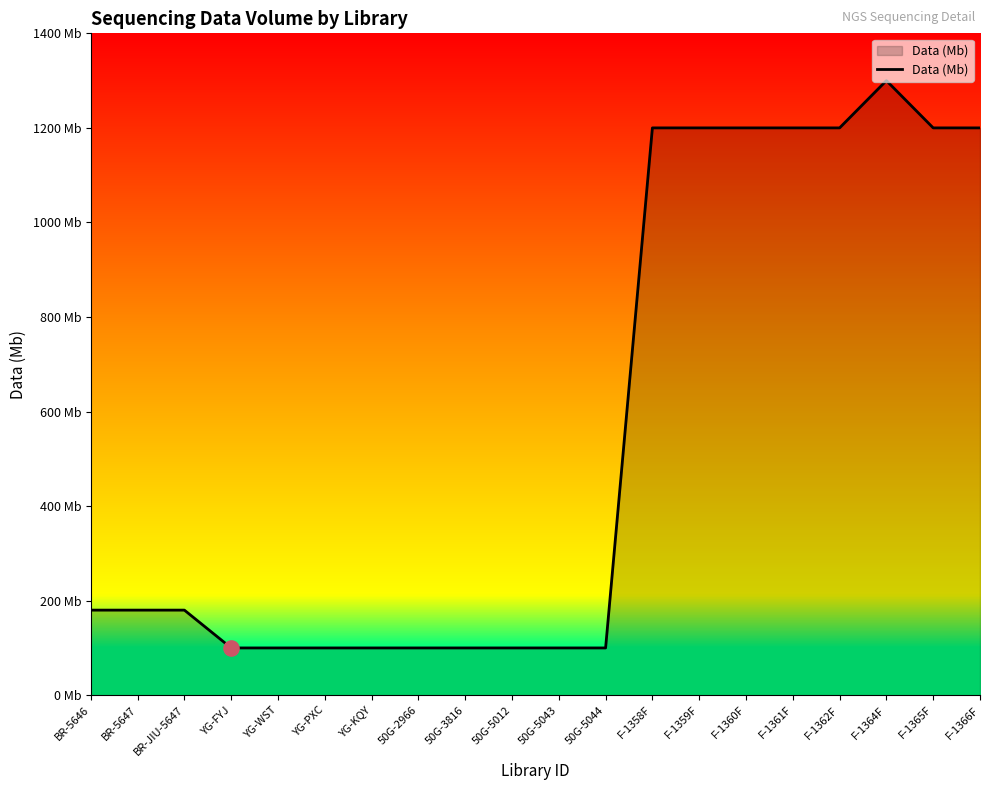

What is the change in value from 50G-5012 to F-1359F?

+1100